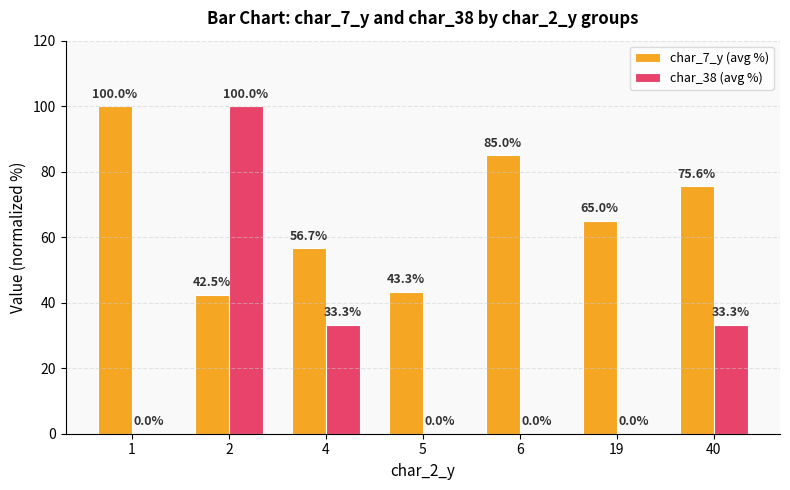

Reading left to right, what are all the values shown in this chart?

char_7_y (avg %): 100.0	42.5	56.7	43.3	85.0	65.0	75.6
char_38 (avg %): 0.0	100.0	33.3	0.0	0.0	0.0	33.3